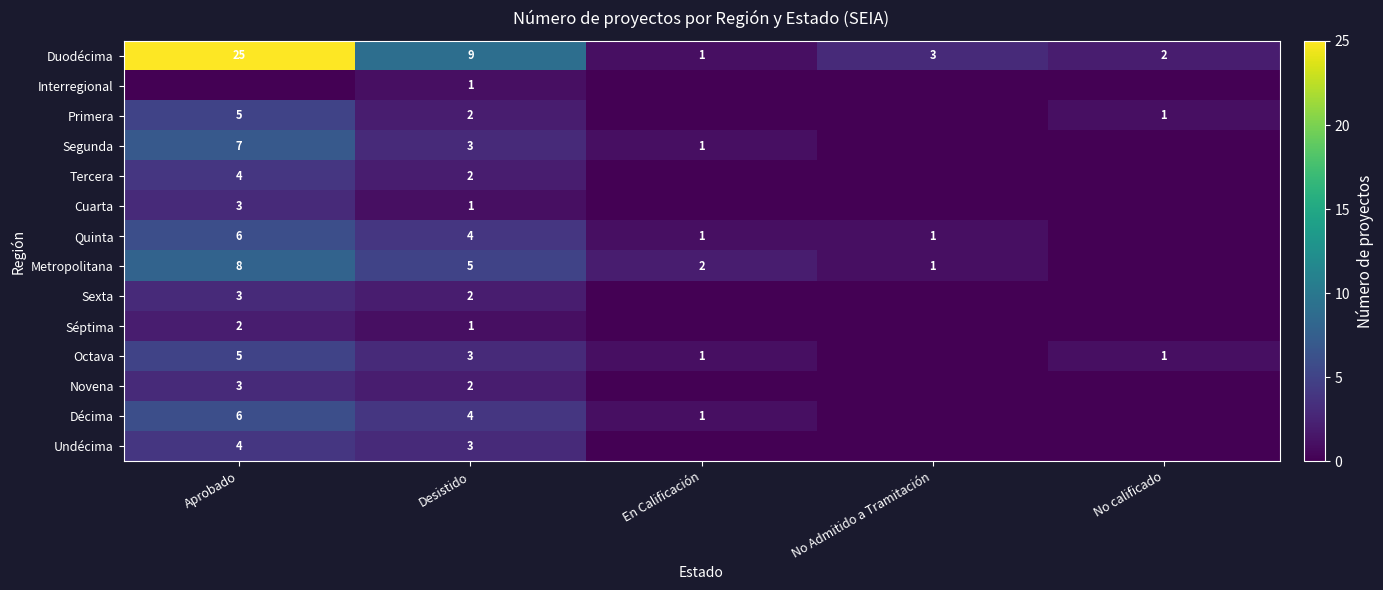

Is the value of Novena at Desistido greater than the value of Primera at No calificado?

Yes